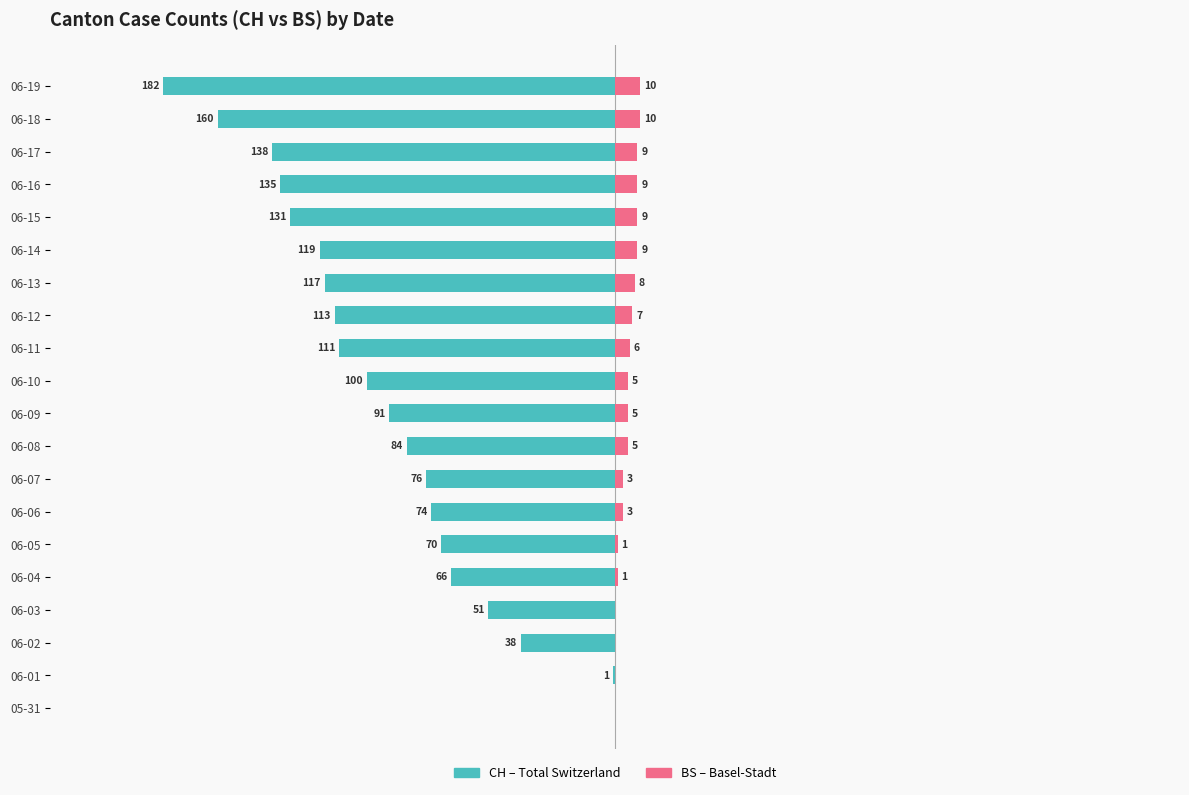

What is the value of the BS (right) bar at the 20th from the left?

10